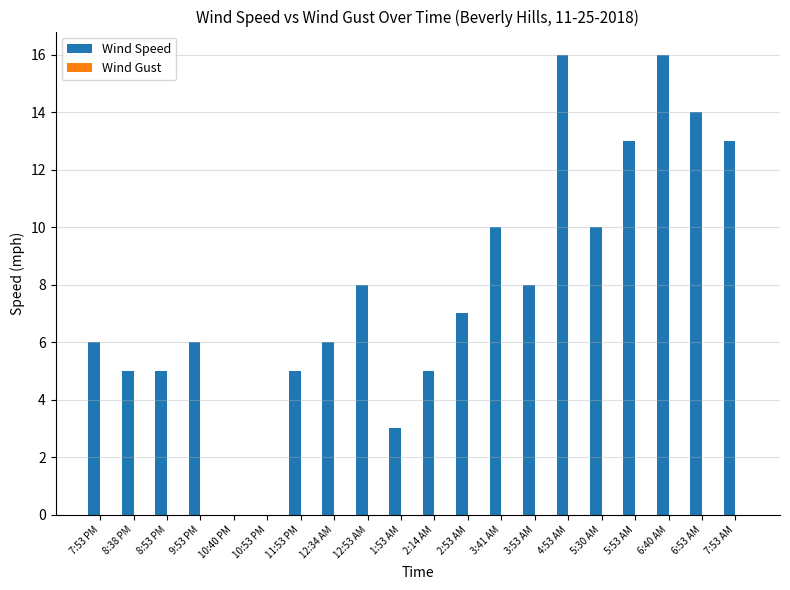

What is the maximum value shown in the chart?

16